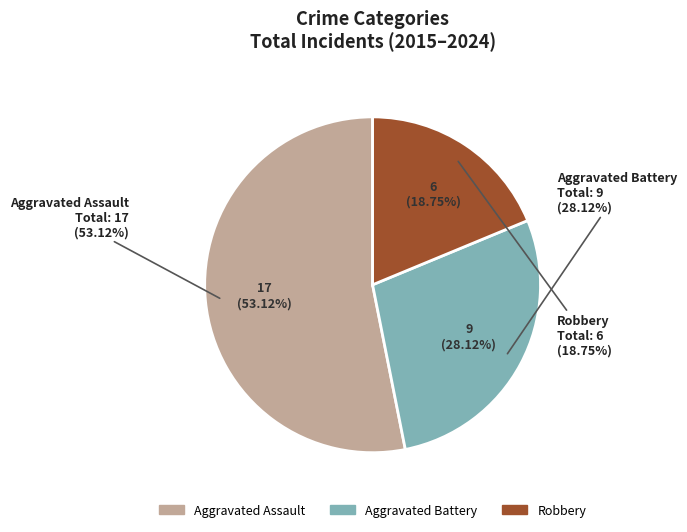

Which category has the biggest portion of the pie?

Aggravated Assault